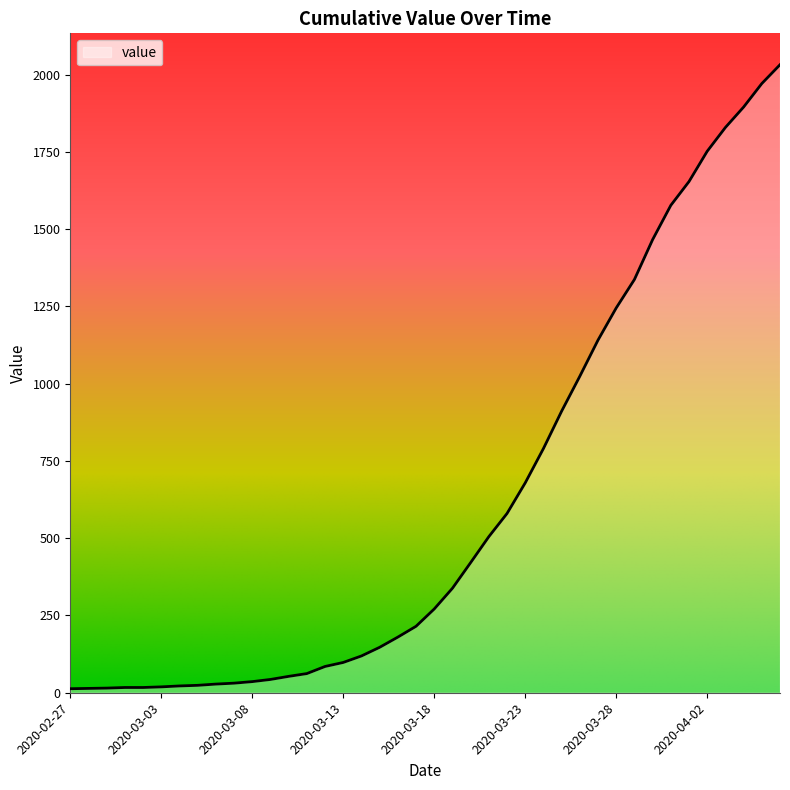

What is the difference between the maximum and minimum values?

2019